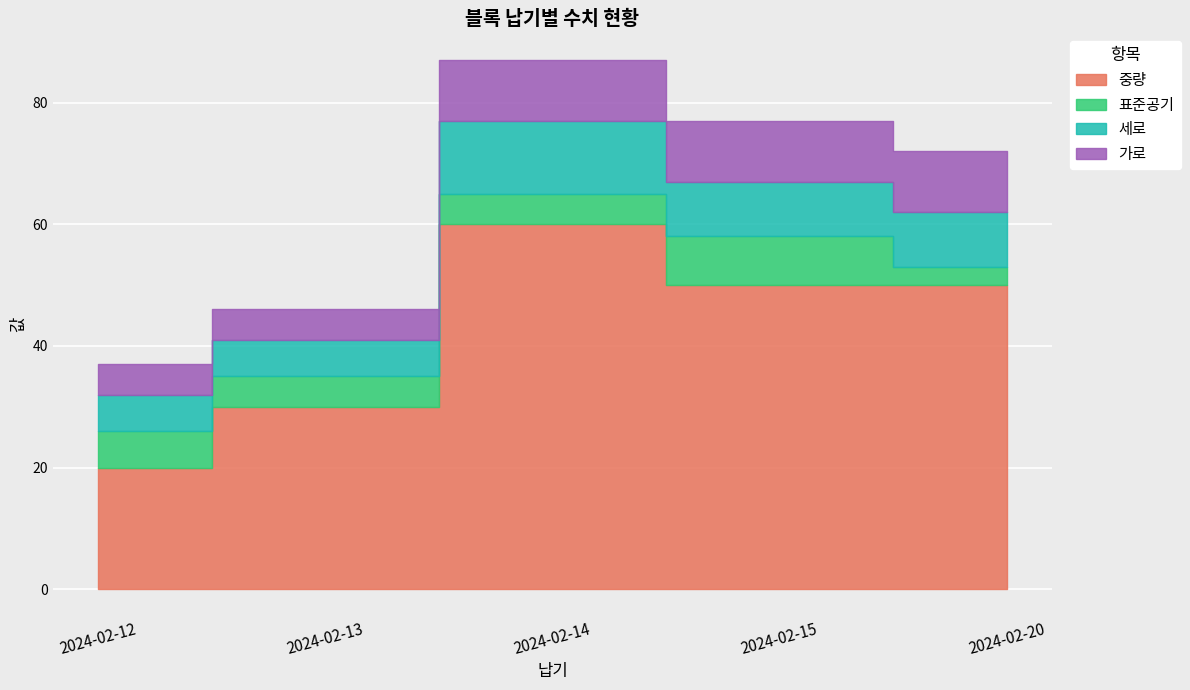

Which category has the highest value in the 표준공기 series?

2024-02-15